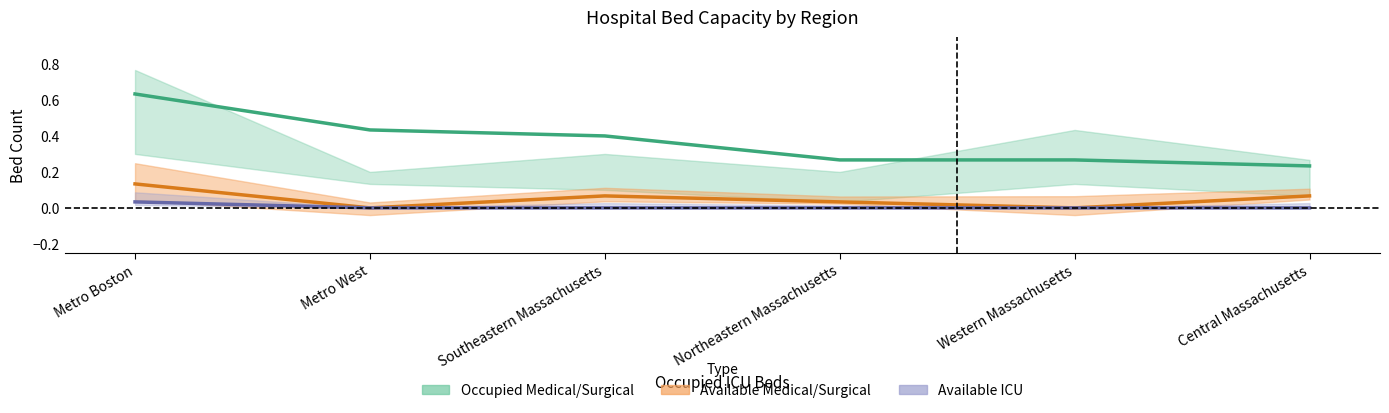

How many values in the Available Alternate Medical Site series exceed 0?

4